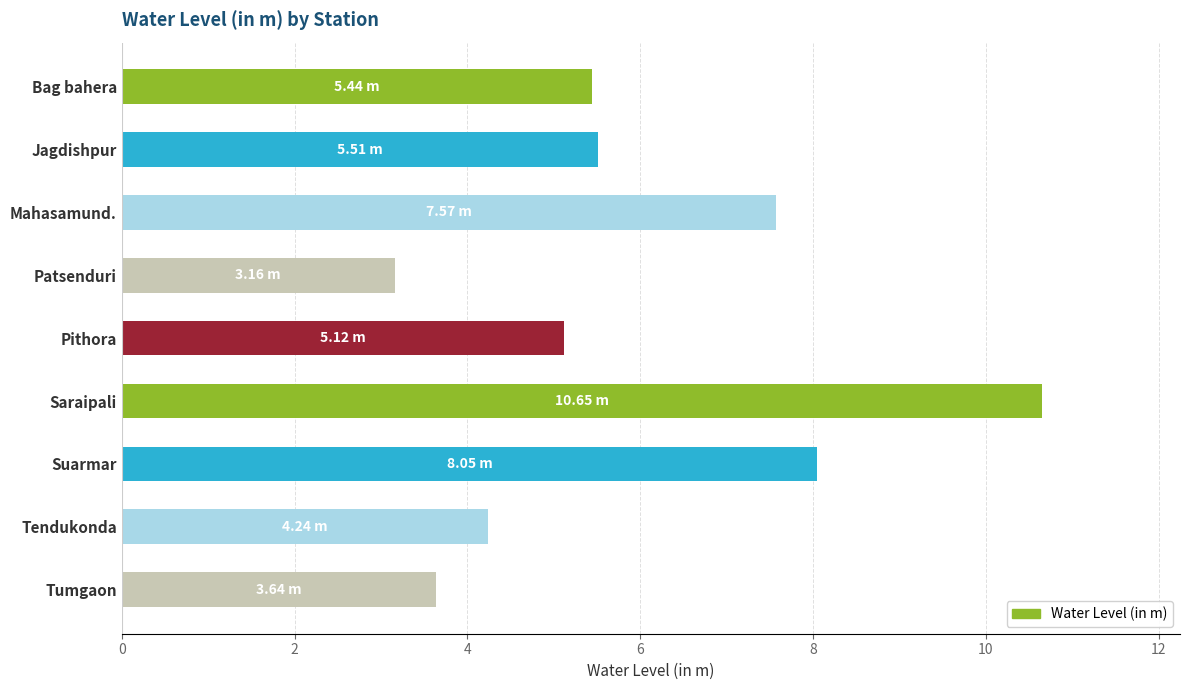

Which has a higher value, Patsenduri or Saraipali?

Saraipali